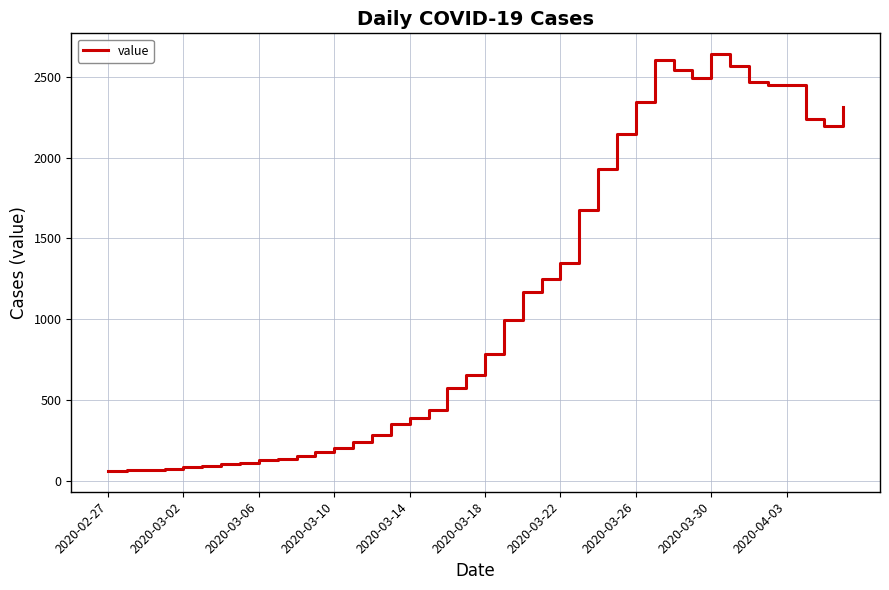

What is the minimum value shown in the chart?

62